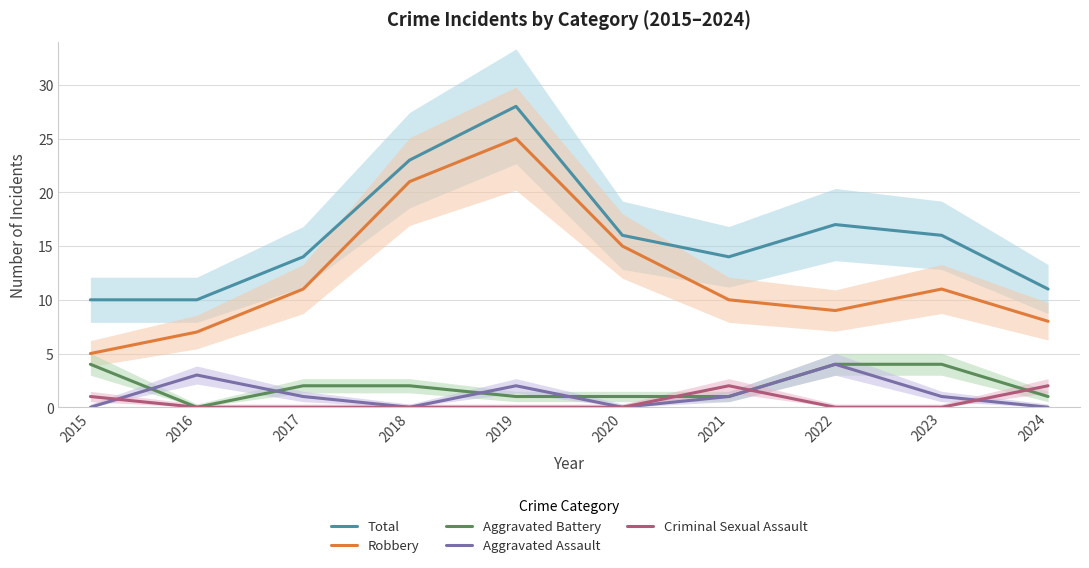

Reading left to right, list all the values displayed in this chart.

Total: 2015=10	2016=10	2017=14	2018=23	2019=28	2020=16	2021=14	2022=17	2023=16	2024=11
Robbery: 2015=5	2016=7	2017=11	2018=21	2019=25	2020=15	2021=10	2022=9	2023=11	2024=8
Aggravated Battery: 2015=4	2016=0	2017=2	2018=2	2019=1	2020=1	2021=1	2022=4	2023=4	2024=1
Aggravated Assault: 2015=0	2016=3	2017=1	2018=0	2019=2	2020=0	2021=1	2022=4	2023=1	2024=0
Criminal Sexual Assault: 2015=1	2016=0	2017=0	2018=0	2019=0	2020=0	2021=2	2022=0	2023=0	2024=2